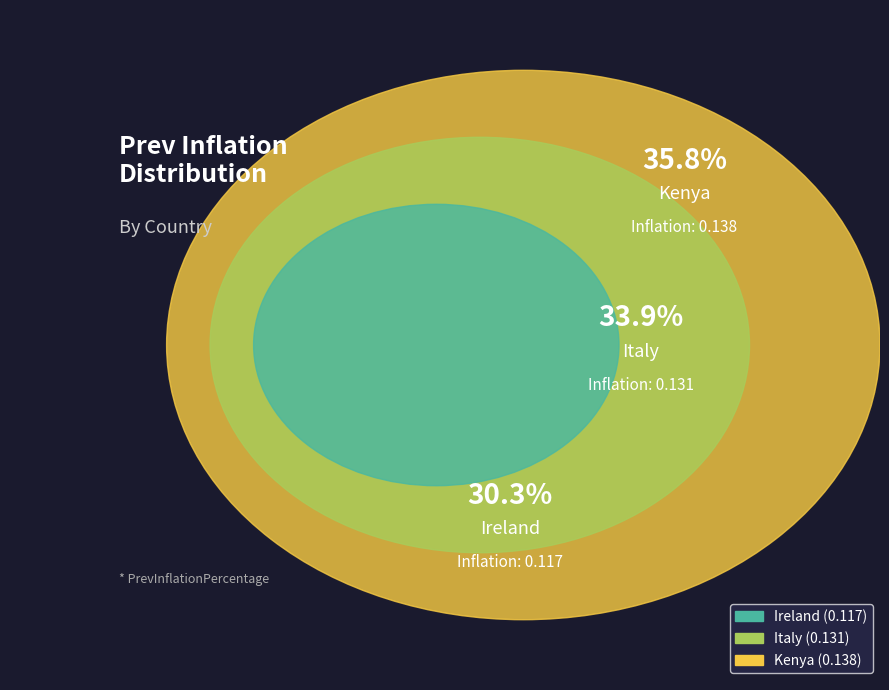

Does Italy account for over 50% of the chart?

No